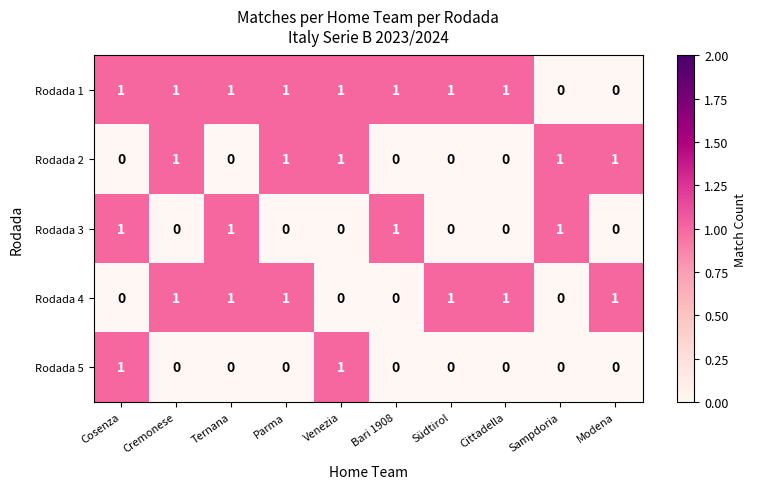

The Rodada 2 series shows 1 at Parma. True or false?

True